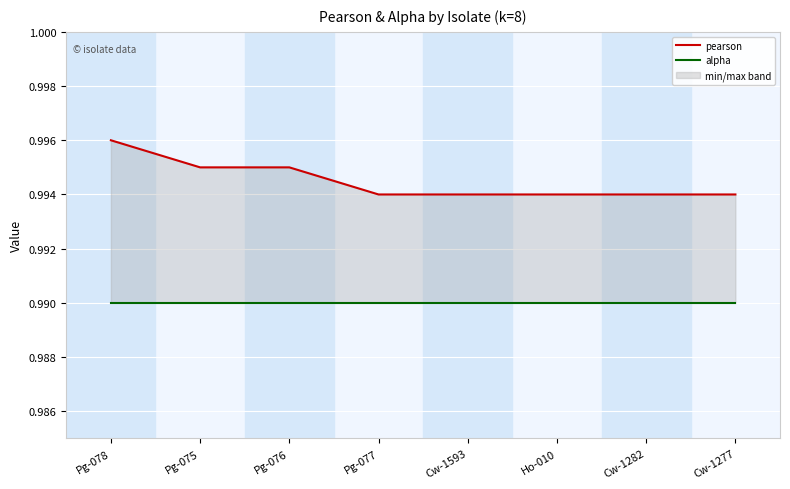

True or false: alpha has more than 2 points higher than both neighbors.

False